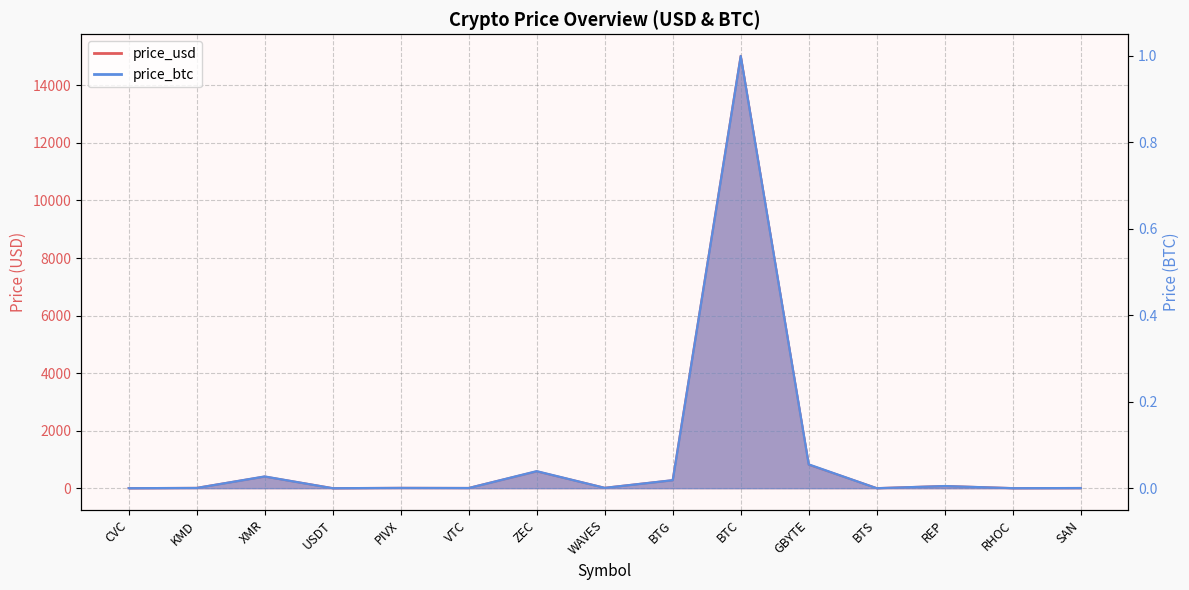

True or false: price_btc and price_usd intersect in this chart.

False